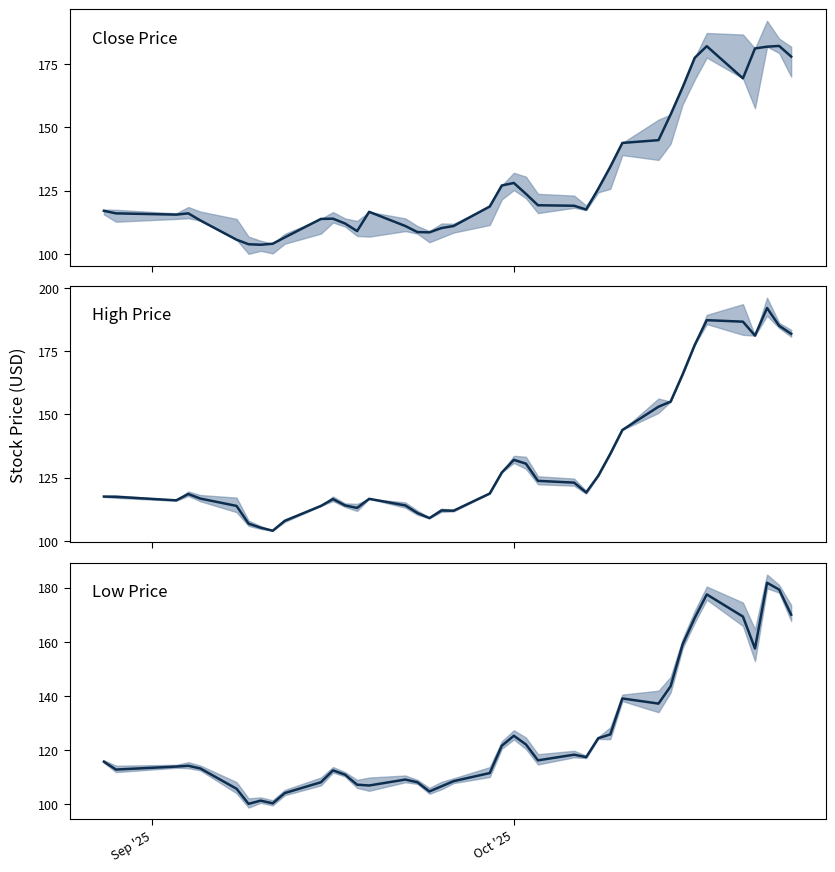

Does the chart have visible grid lines?

No